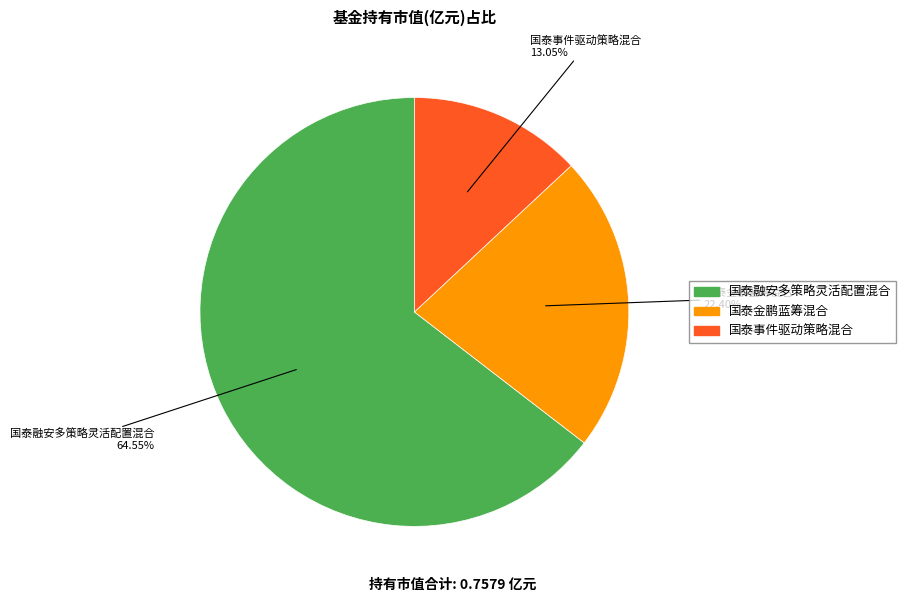

Between 国泰金鹏蓝筹混合 and 国泰融安多策略灵活配置混合, which is larger?

国泰融安多策略灵活配置混合